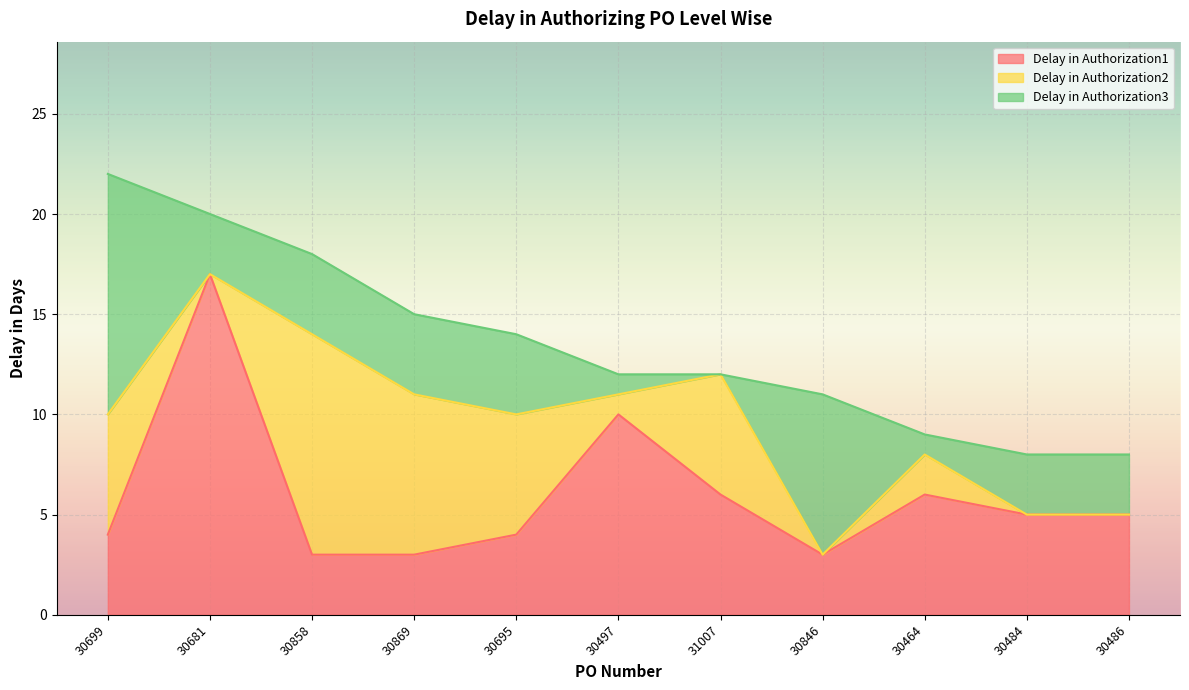

How many lines are shown in the chart?

3